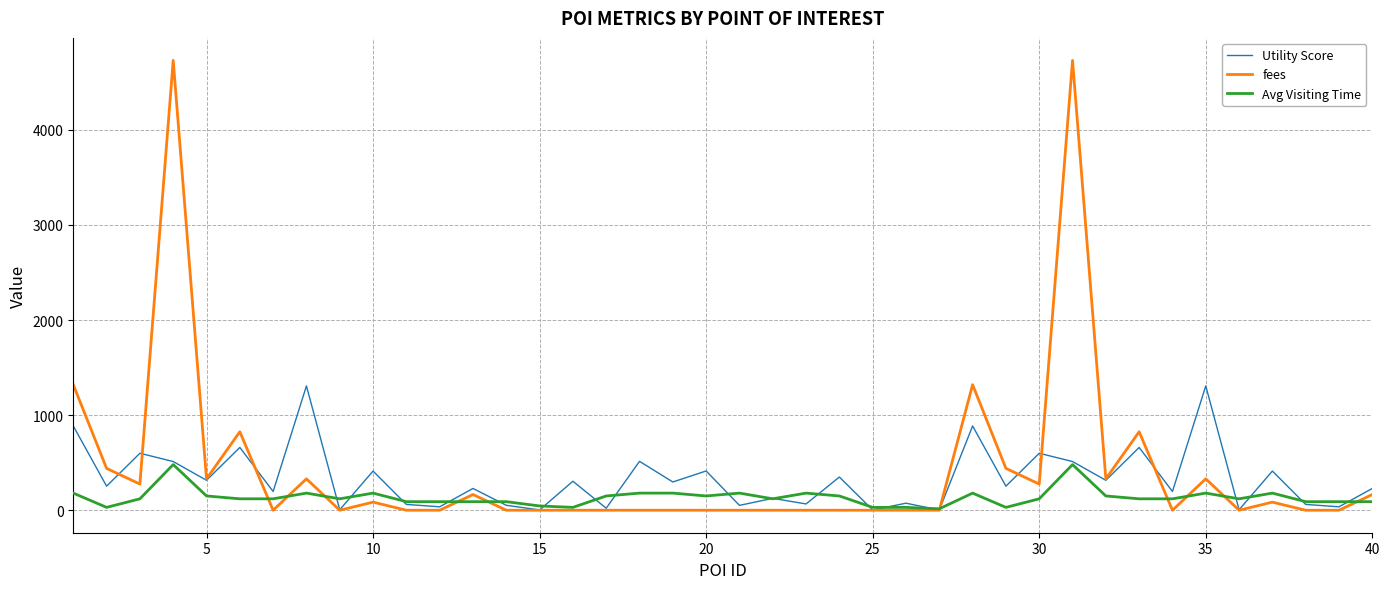

List the series in order of their peak value, lowest first.

Avg Visiting Time, Utility Score, fees